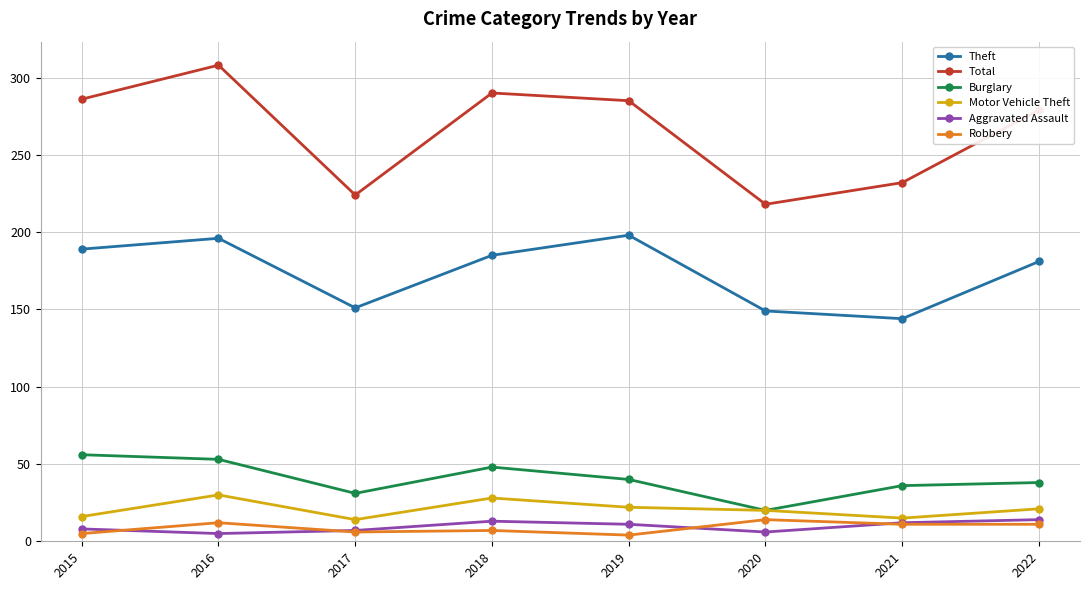

What is the spread (max minus min) of values at 2021?

221